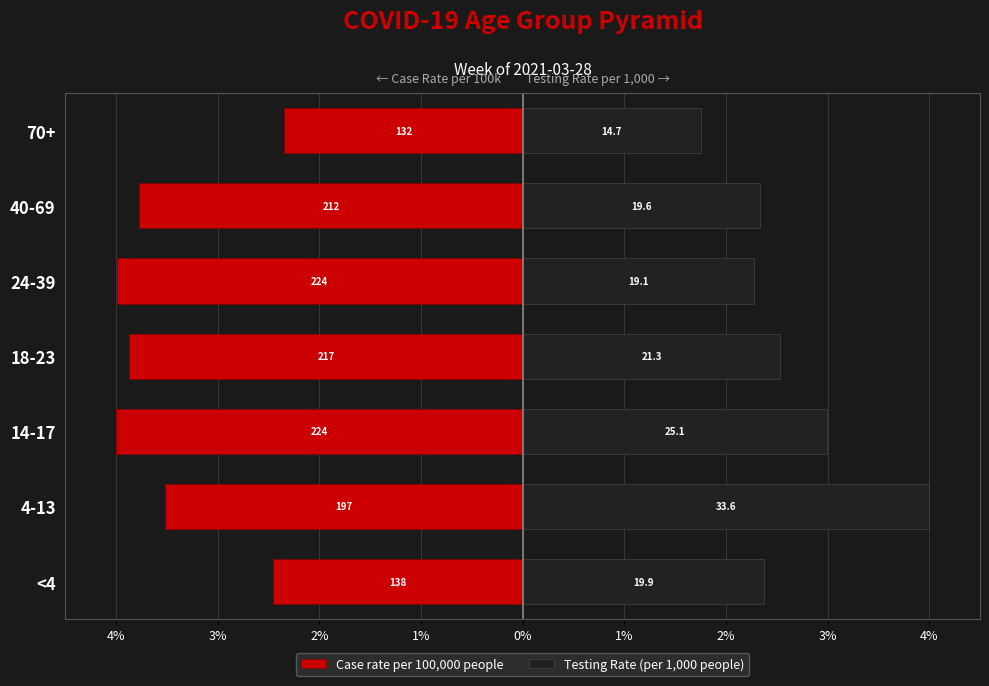

The Case rate per 100,000 people series shows -4.0 at 24-39. True or false?

True